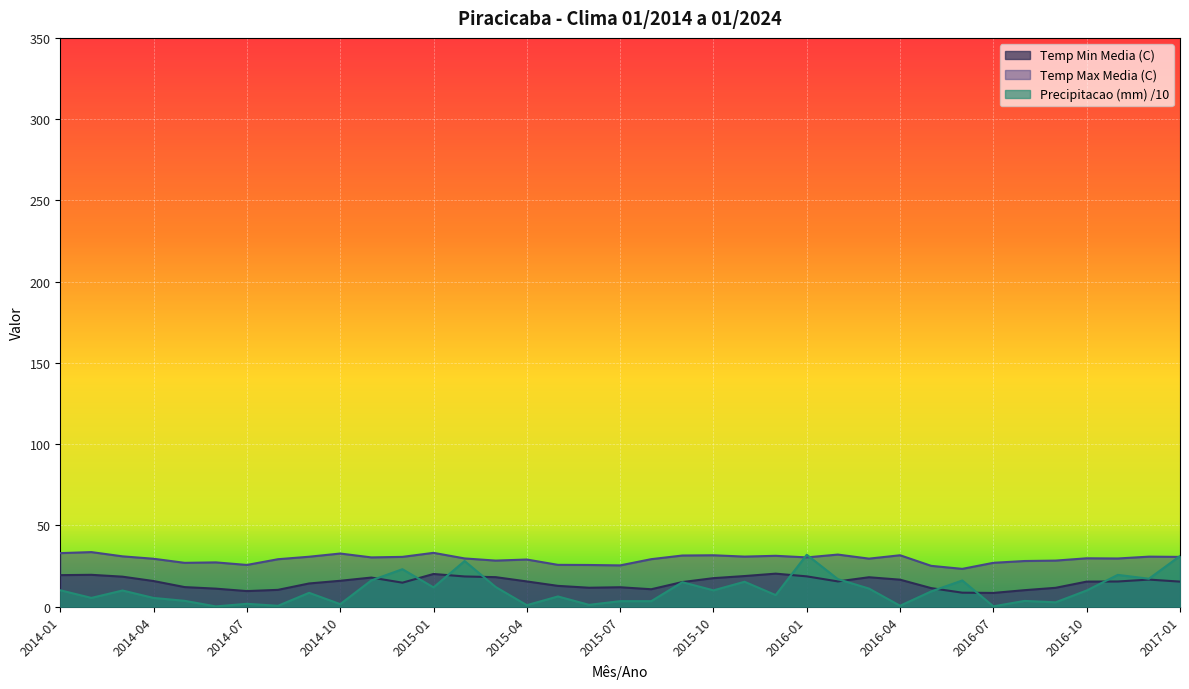

What is the sum of the Temp Max Media (C) values at 2014-02 and 2016-12?

64.4